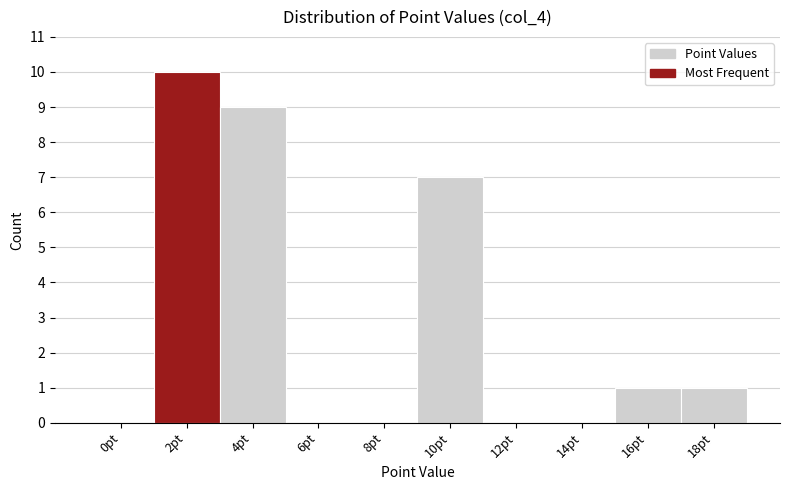

Reading left to right, what are all the values shown in this chart?

0pt=0	2pt=10	4pt=9	6pt=0	8pt=0	10pt=7	12pt=0	14pt=0	16pt=1	18pt=1